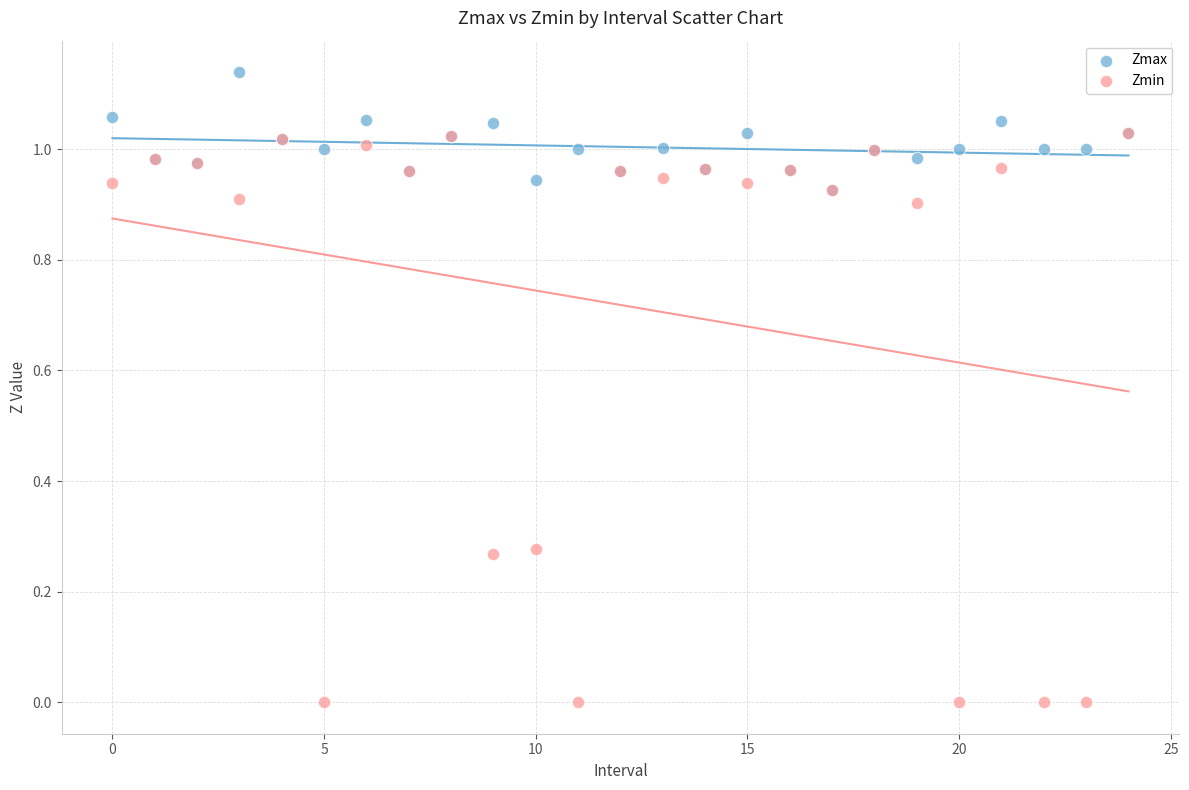

What are all the series names shown in the legend?

Zmax, Zmin